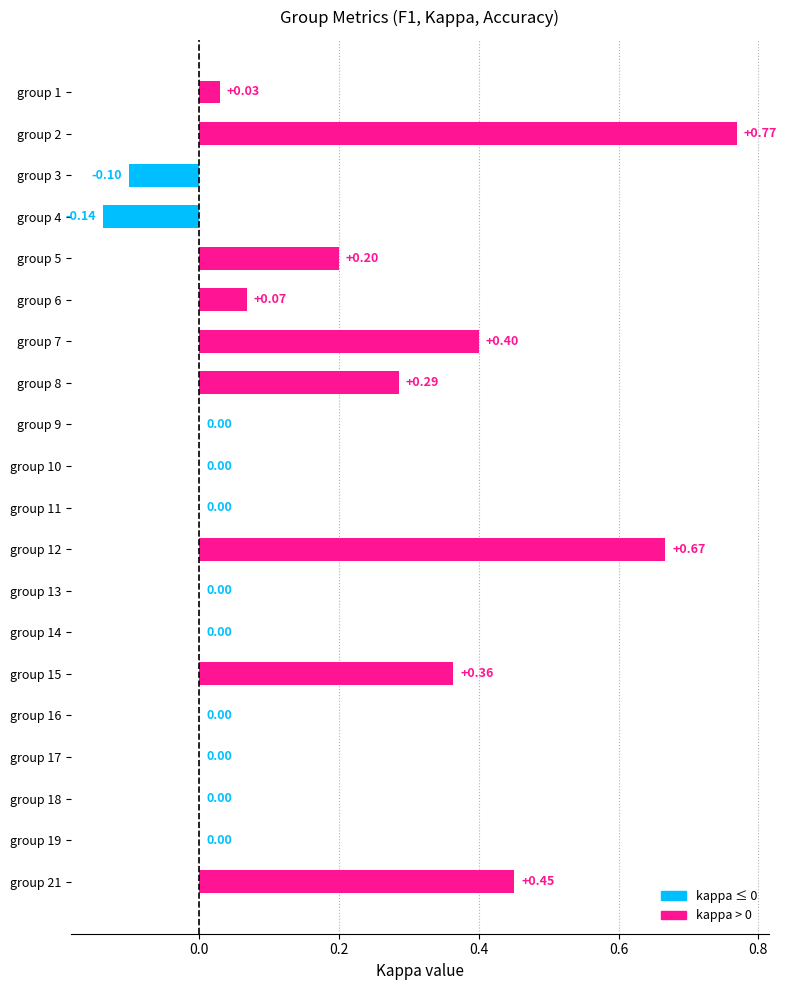

What is the change in value from group 7 to group 10?

-0.4